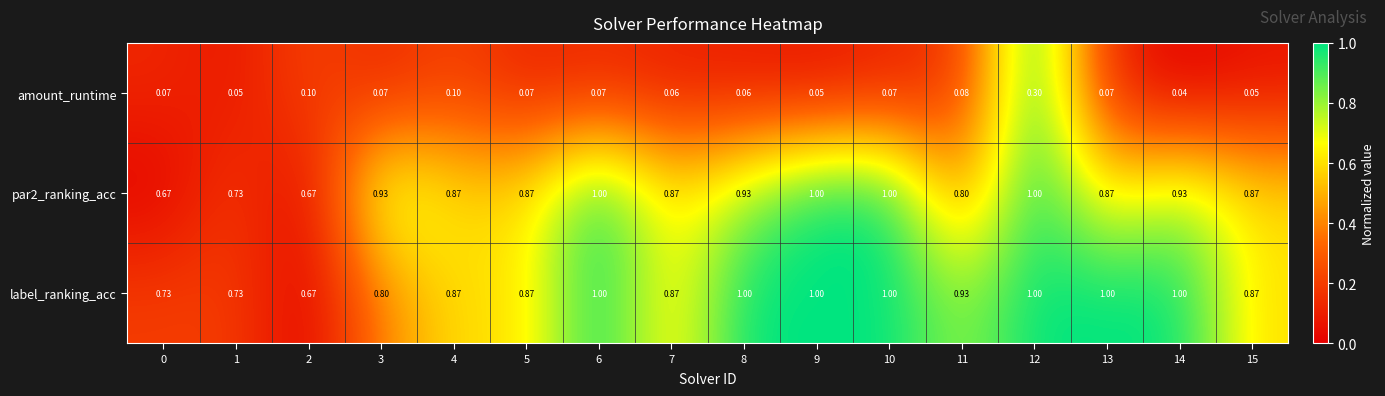

Is the value of par2_ranking_acc at 11 greater than the value of amount_runtime at 5?

Yes